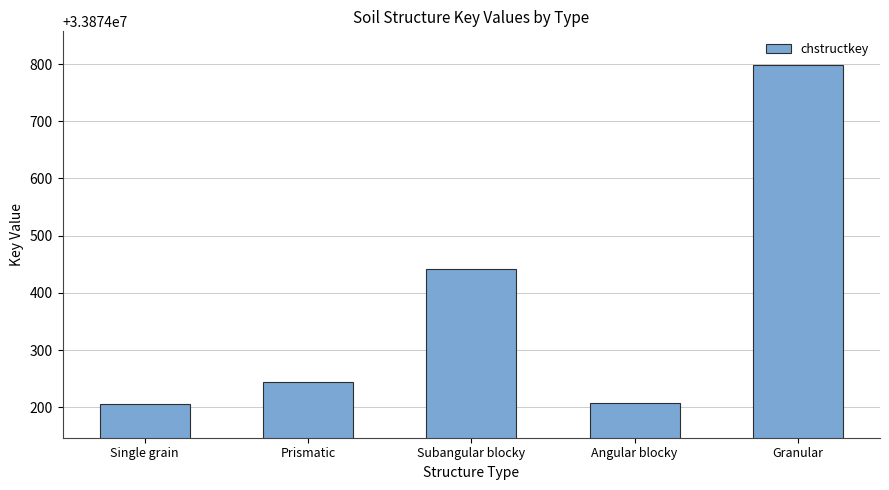

The chart shows a value of 54031179 at Granular. True or false?

False